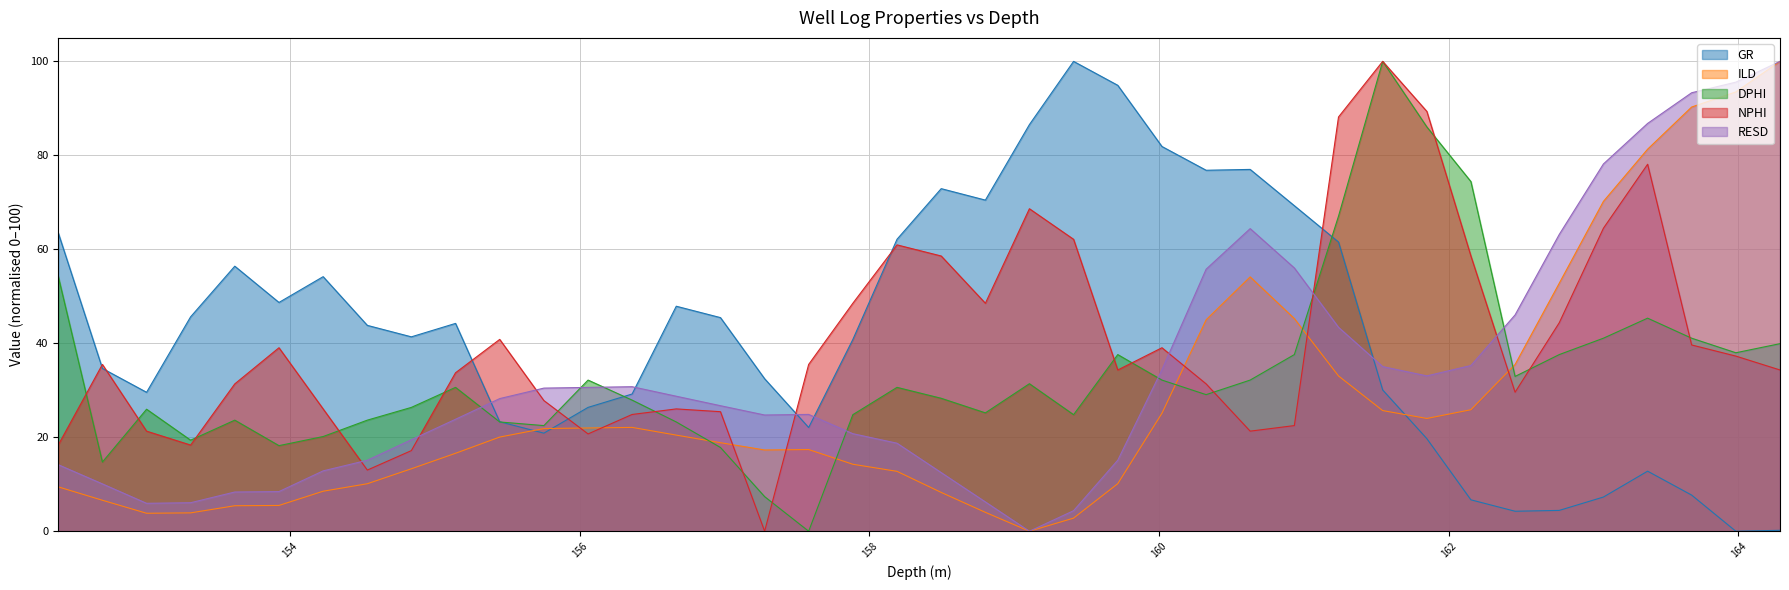

Reading left to right, transcribe all the data shown in this chart.

GR: 63.5	34.6	29.6	45.6	56.4	48.7	54.2	43.8	41.4	44.2	23.3	20.9	26.4	29.2	47.9	45.5	32.5	22.1	40.8	62.1	72.9	70.5	86.5	100.0	94.9	81.9	76.8	77.0	69.3	61.6	30.1	19.7	6.7	4.3	4.4	7.3	12.8	7.7	0.0	0.2
ILD: 9.4	6.6	3.8	3.9	5.4	5.5	8.5	10.1	13.3	16.6	20.0	21.9	22.0	22.1	20.5	18.8	17.3	17.4	14.3	12.7	8.3	4.0	0.0	2.8	10.1	25.1	45.0	54.1	45.3	33.0	25.7	24.0	25.9	35.5	52.8	70.2	81.3	90.3	93.5	100.0
DPHI: 54.3	14.7	26.0	19.4	23.6	18.2	20.2	23.6	26.4	30.6	23.3	22.5	32.2	27.9	23.3	17.8	7.4	0.0	24.8	30.6	28.3	25.2	31.4	24.8	37.6	32.2	29.1	32.2	37.6	67.1	100.0	86.0	74.4	32.9	37.6	41.1	45.3	41.1	38.0	39.9
NPHI: 18.3	35.5	21.3	18.3	31.4	39.1	26.0	13.0	17.2	33.7	40.8	27.8	20.7	24.9	26.0	25.4	0.0	35.5	48.5	60.9	58.6	48.5	68.6	62.1	34.3	39.1	31.4	21.3	22.5	88.2	100.0	89.3	58.6	29.6	44.4	64.5	78.1	39.6	37.3	34.3
RESD: 14.2	10.1	5.9	6.1	8.3	8.4	12.8	15.1	19.5	23.8	28.2	30.5	30.6	30.8	28.7	26.7	24.7	24.9	20.8	18.7	12.5	6.2	0.0	4.4	15.1	34.4	55.8	64.4	56.0	43.4	35.0	33.1	35.3	46.0	63.2	78.2	86.8	93.3	95.6	100.0